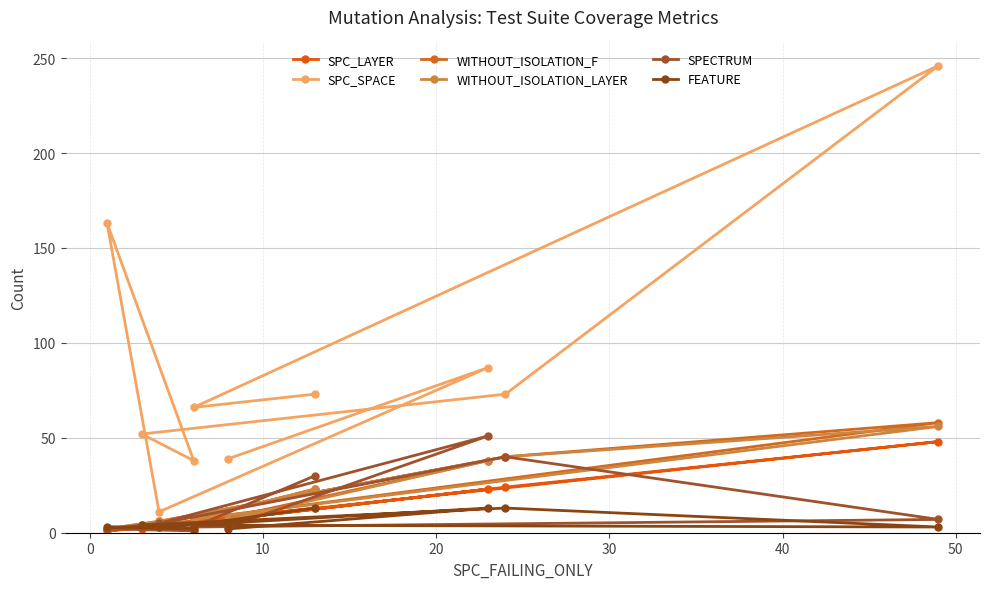

The SPC_LAYER series shows 41 at 8. True or false?

False